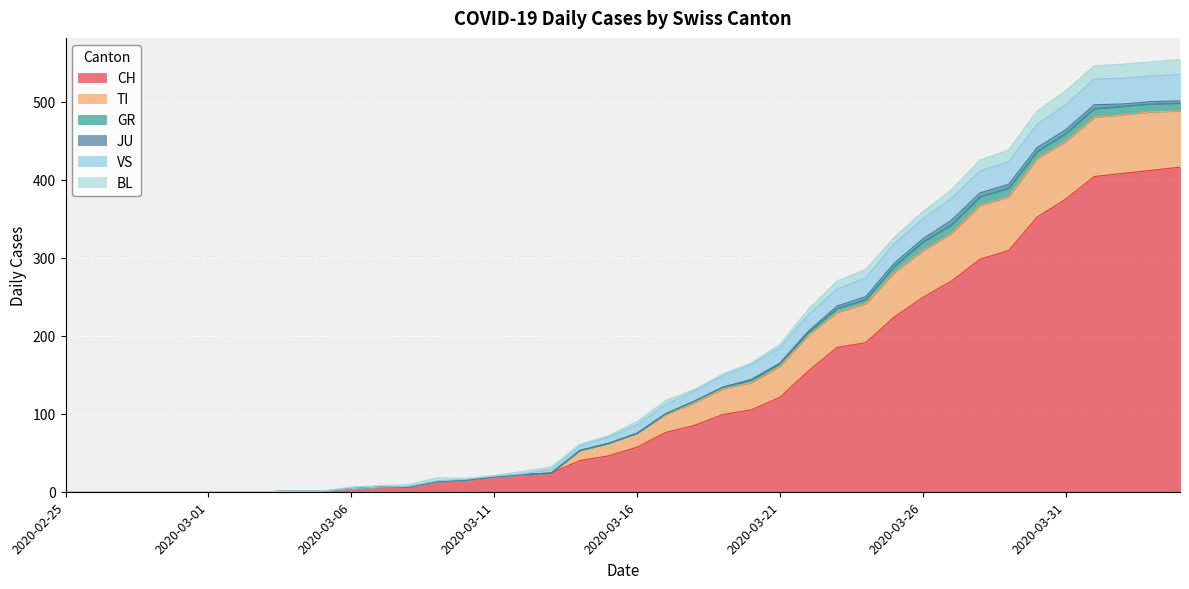

Between 2020-03-12 and 2020-03-16, which series saw the biggest shift?

CH